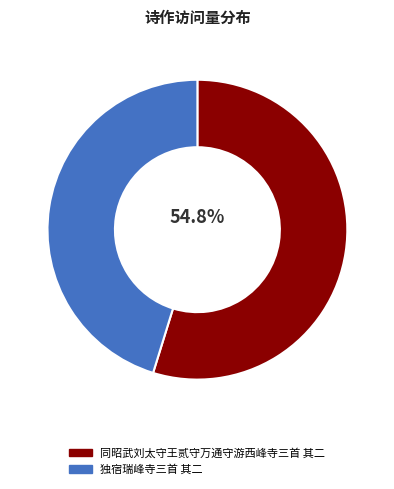

How much of the chart is everything except 同昭武刘太守王贰守万通守游西峰寺三首 其二?

45.2%